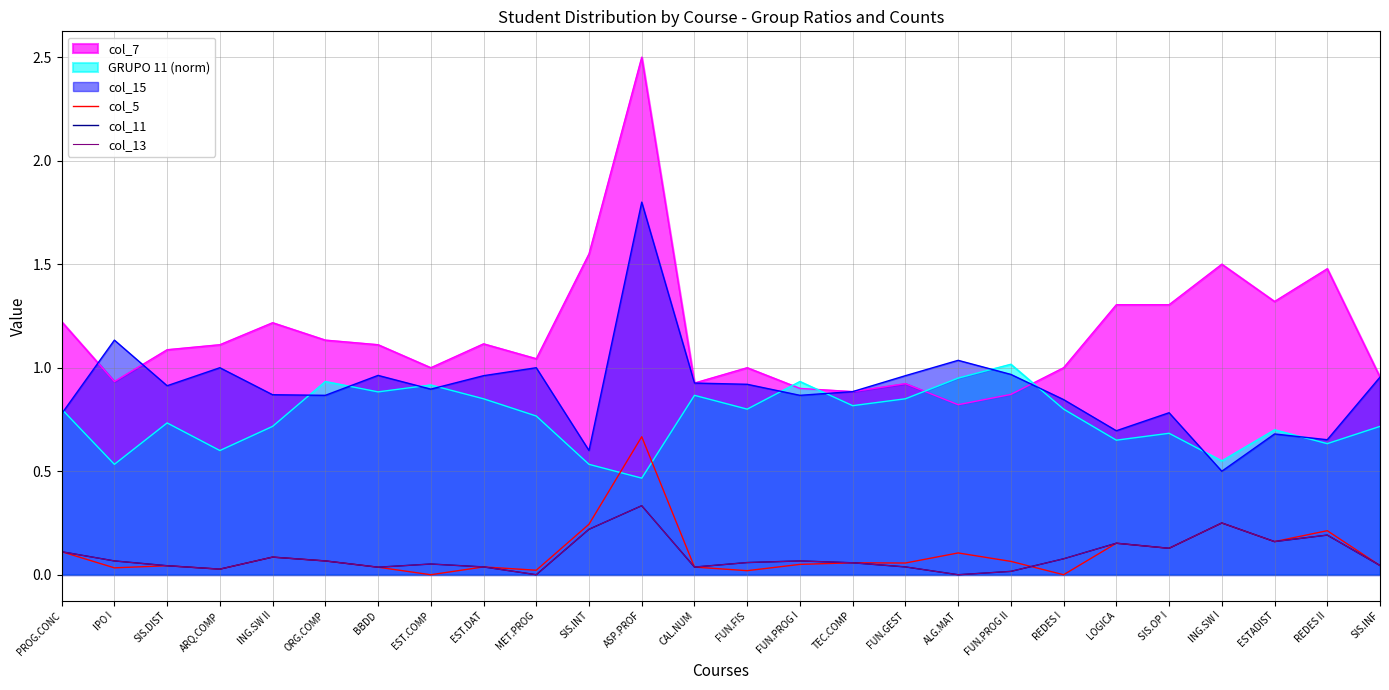

Which has a higher value, REDES II or MET.PROG?

REDES II